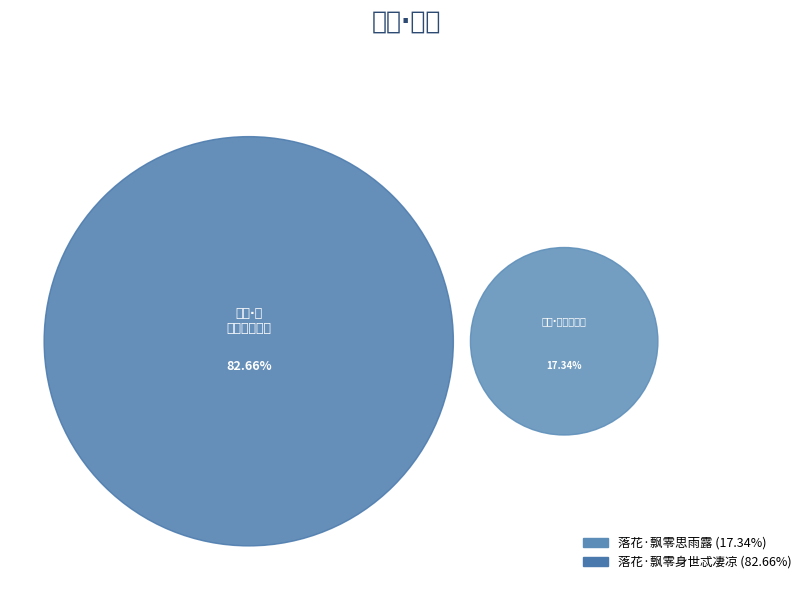

How many segments does this pie chart have?

2